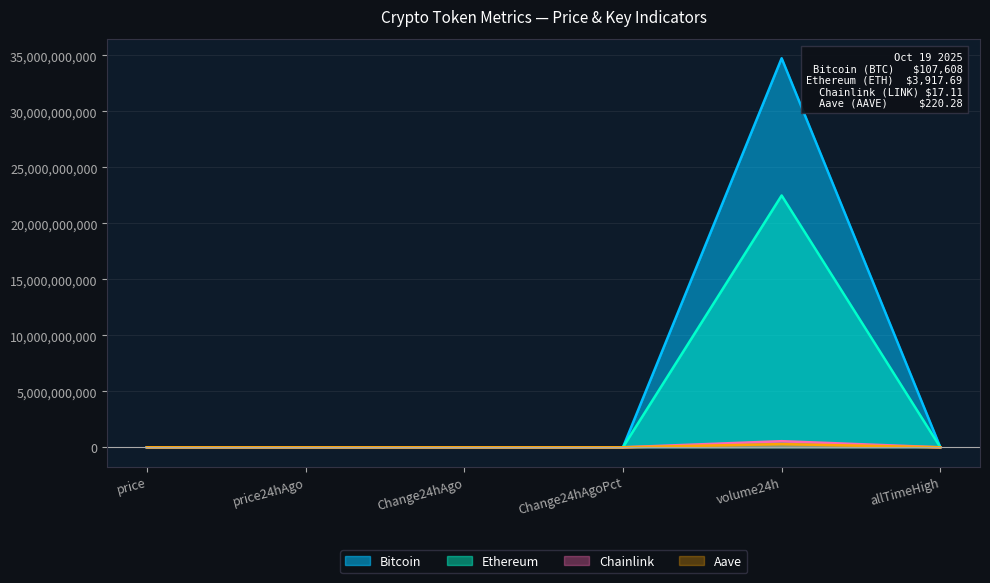

Between which two adjacent categories do Aave and Bitcoin first intersect?

Change24hAgo and Change24hAgoPct